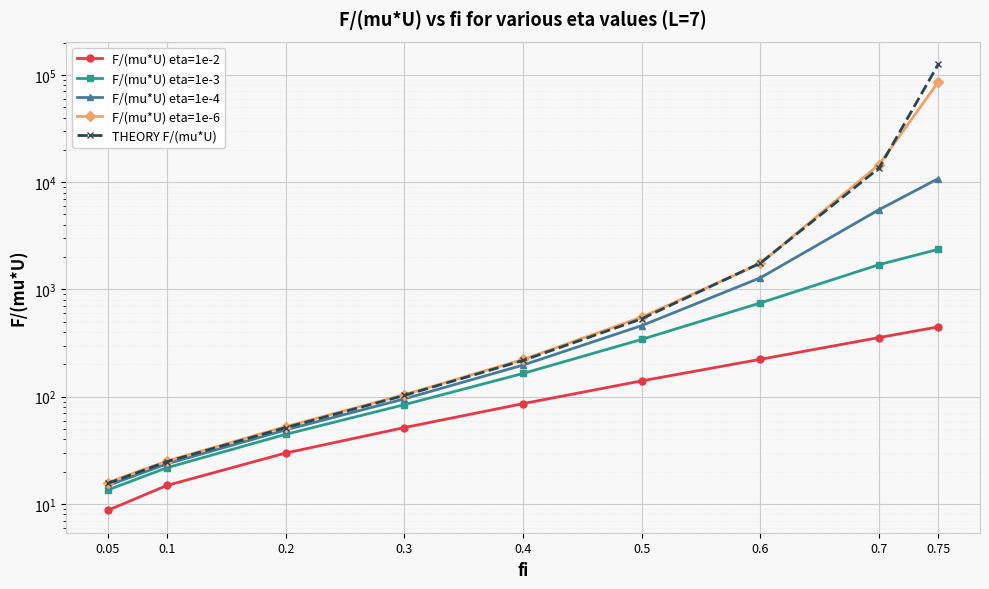

True or false: F/(mu*U) eta=1e-6 has more than 0 points higher than both neighbors.

False